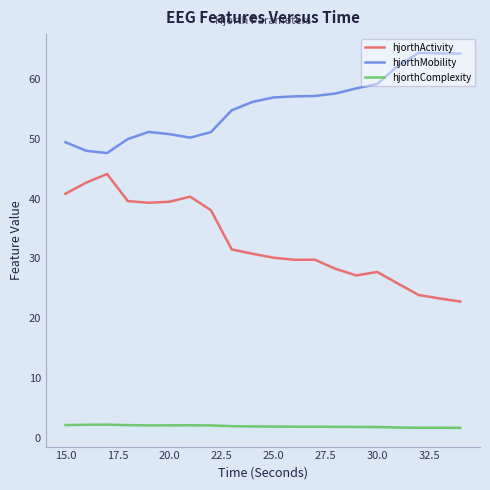

What is the maximum value for hjorthMobility?

64.4